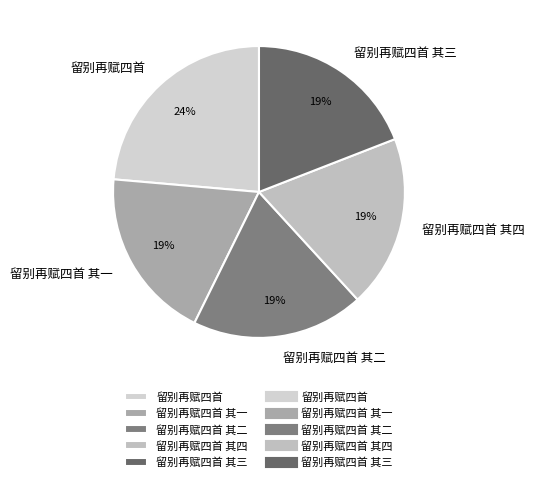

Is it true that 留别再赋四首 is 24% of the pie?

True